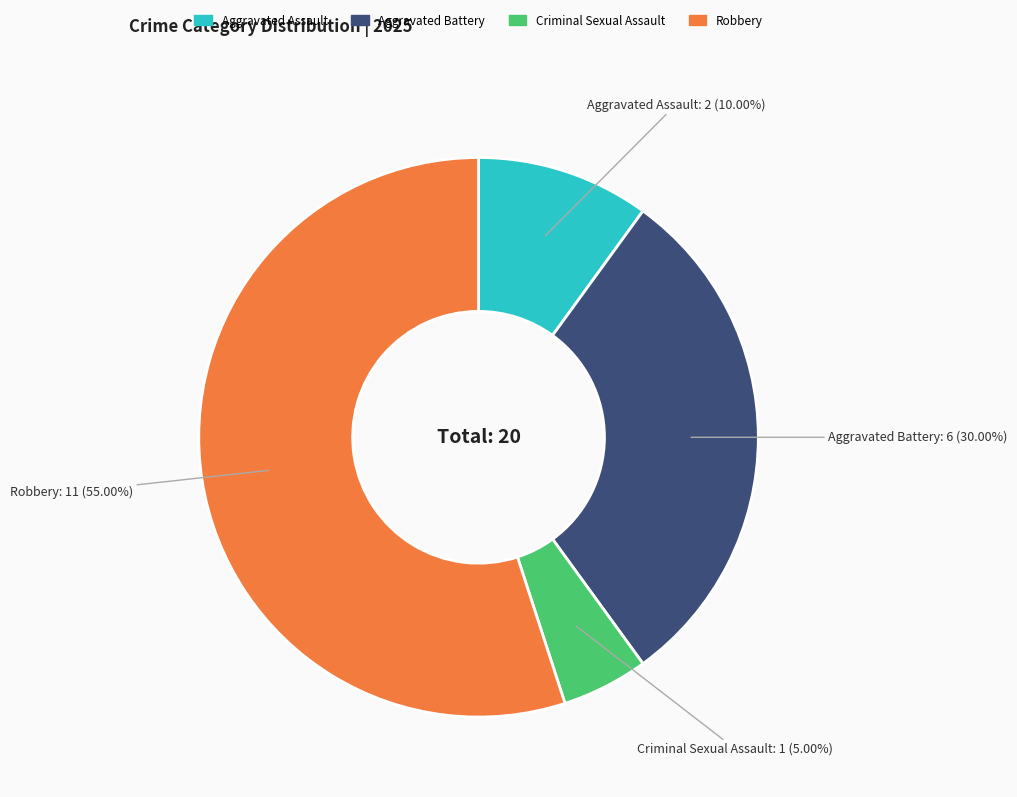

Count the number of slices in the pie.

4